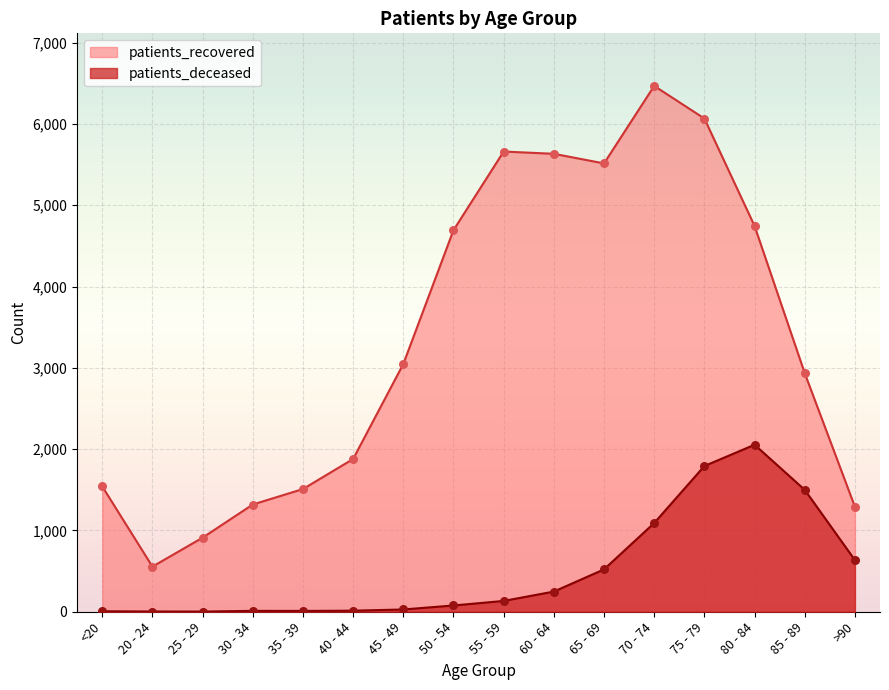

At how many categories does at least one series exceed 6255?

1